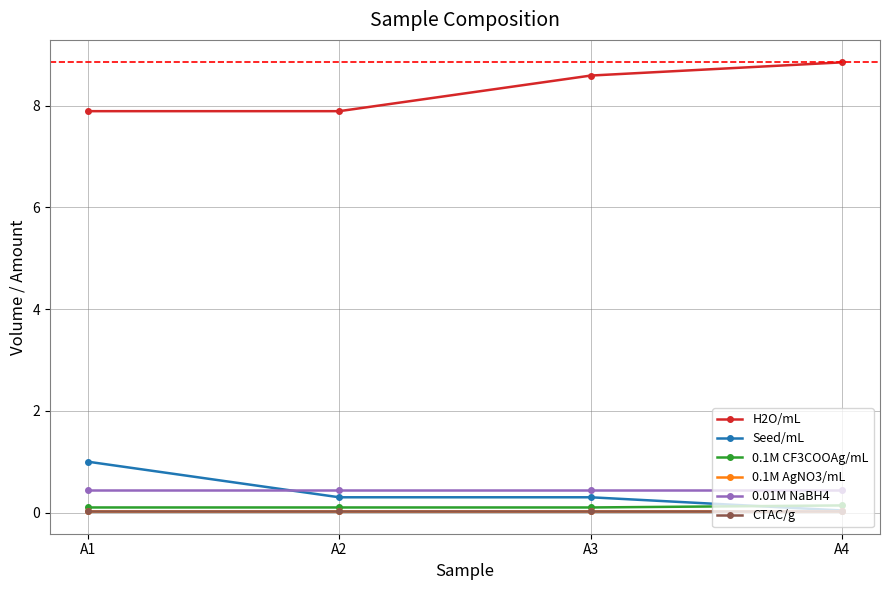

Count the number of data series in this chart.

6